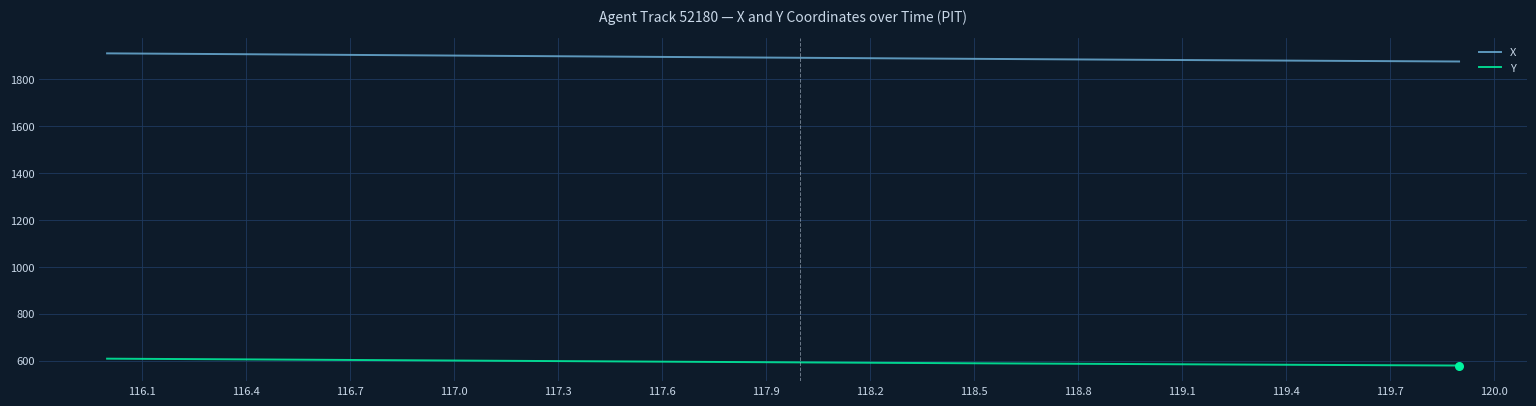

Which series has the largest total across all categories?

X